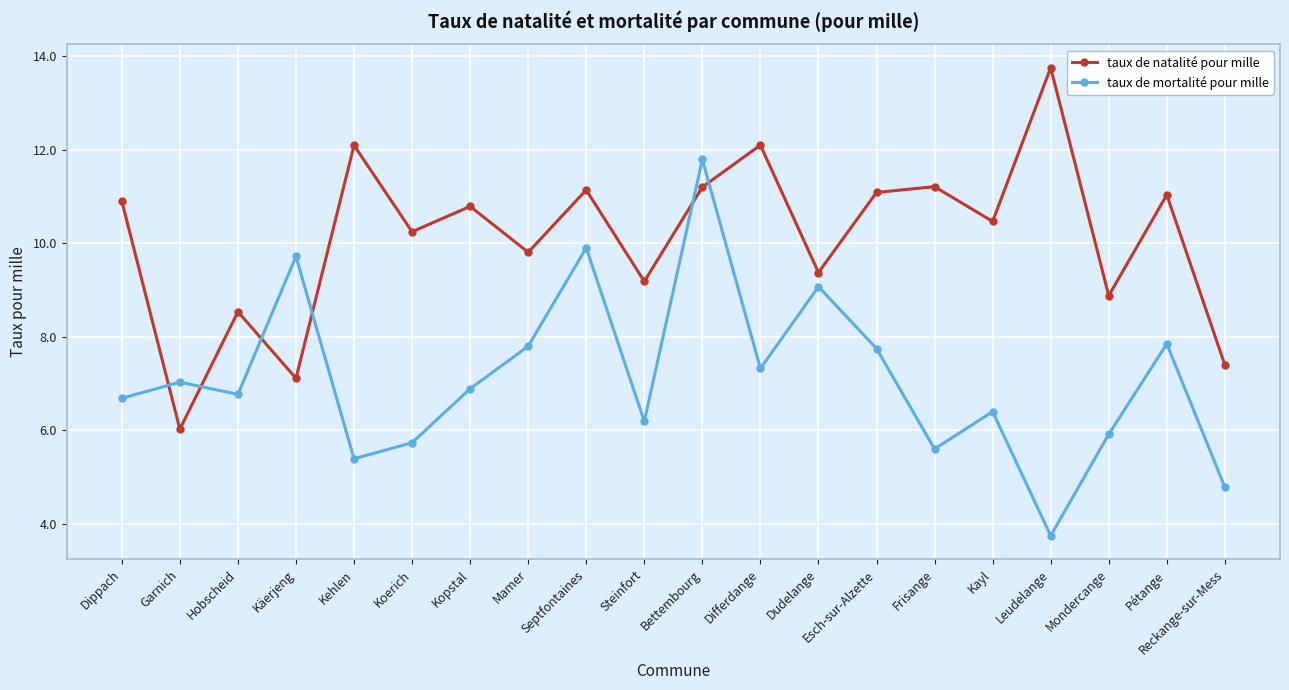

Reading left to right, transcribe all the data shown in this chart.

taux de natalité pour mille: Dippach=10.9	Garnich=6.0	Hobscheid=8.5	Käerjeng=7.1	Kehlen=12.1	Koerich=10.2	Kopstal=10.8	Mamer=9.8	Septfontaines=11.1	Steinfort=9.2	Bettembourg=11.2	Differdange=12.1	Dudelange=9.4	Esch-sur-Alzette=11.1	Frisange=11.2	Kayl=10.5	Leudelange=13.8	Mondercange=8.9	Pétange=11.0	Reckange-sur-Mess=7.4
taux de mortalité pour mille: Dippach=6.7	Garnich=7.0	Hobscheid=6.8	Käerjeng=9.7	Kehlen=5.4	Koerich=5.7	Kopstal=6.9	Mamer=7.8	Septfontaines=9.9	Steinfort=6.2	Bettembourg=11.8	Differdange=7.3	Dudelange=9.1	Esch-sur-Alzette=7.8	Frisange=5.6	Kayl=6.4	Leudelange=3.8	Mondercange=5.9	Pétange=7.8	Reckange-sur-Mess=4.8